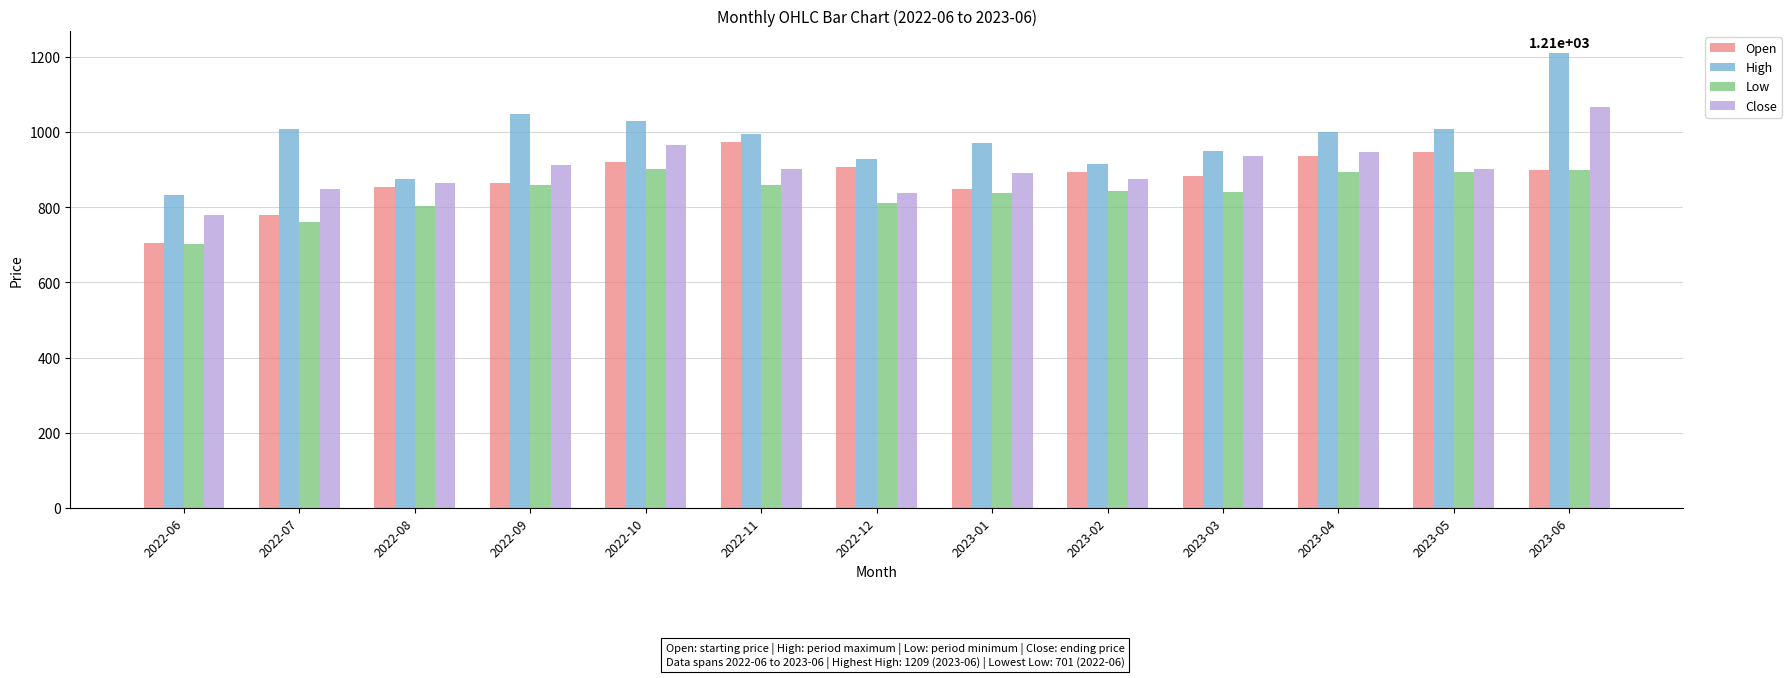

List the series in order of their overall mean, lowest first.

Low, Open, Close, High